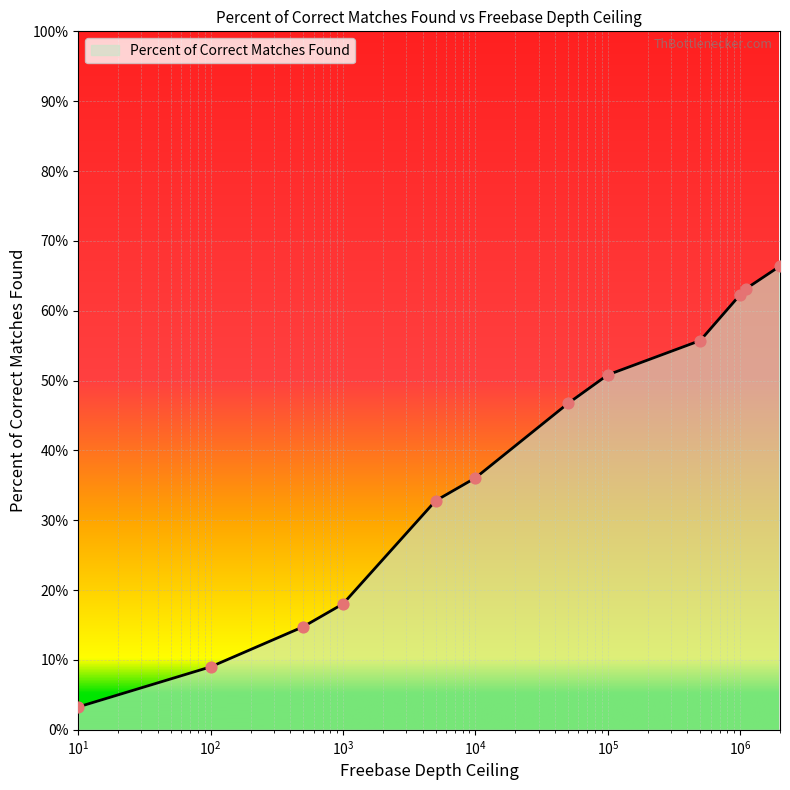

What is the greatest value displayed?

66.4